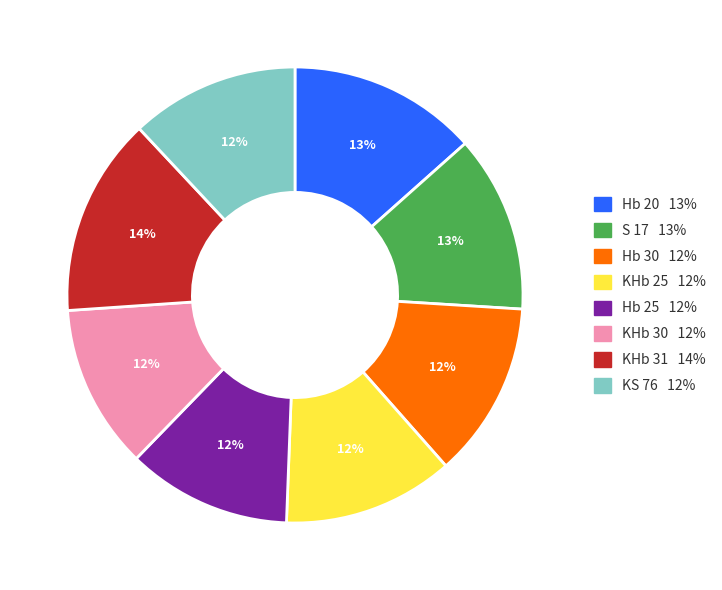

Which slice is the largest?

KHb 31